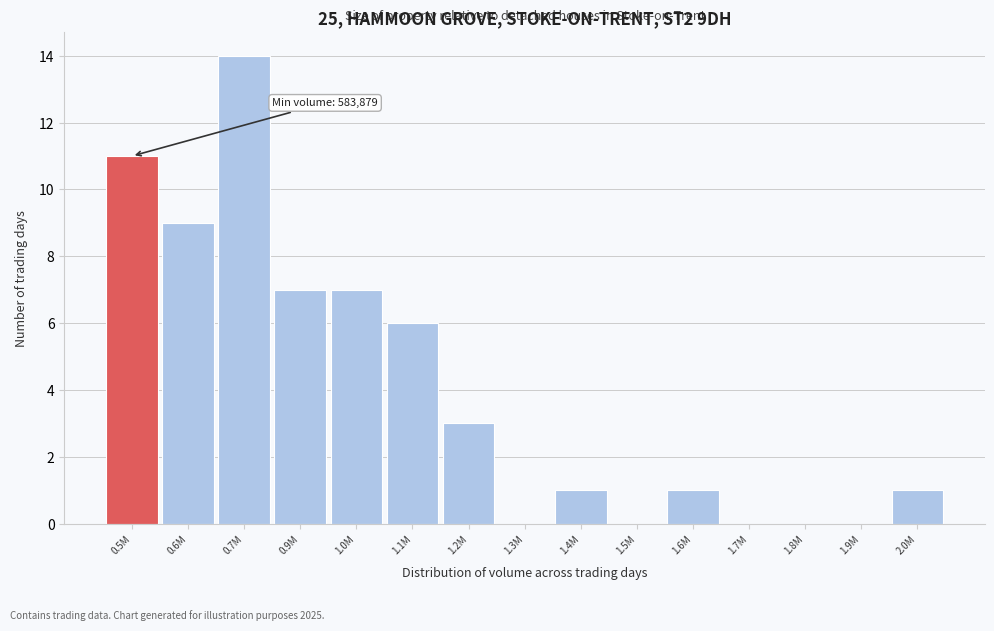

Reading left to right, list all the values displayed in this chart.

0.5M=11	0.6M=9	0.7M=14	0.9M=7	1.0M=7	1.1M=6	1.2M=3	1.3M=0	1.4M=1	1.5M=0	1.6M=1	1.7M=0	1.8M=0	1.9M=0	2.0M=1